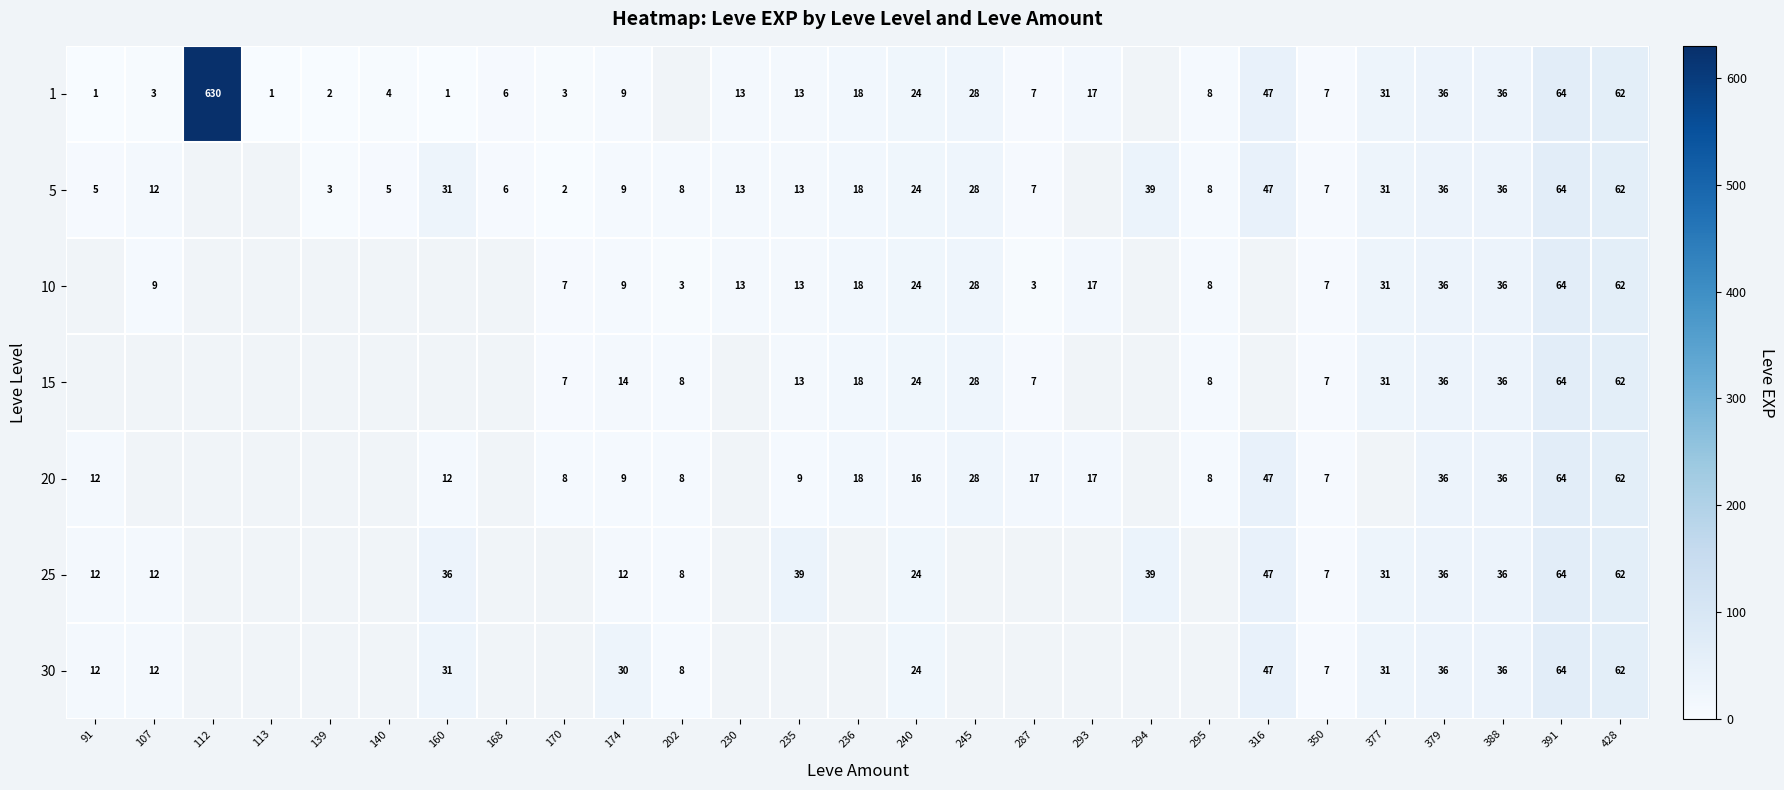

True or false: 1 has a value of 27 at 428.

False